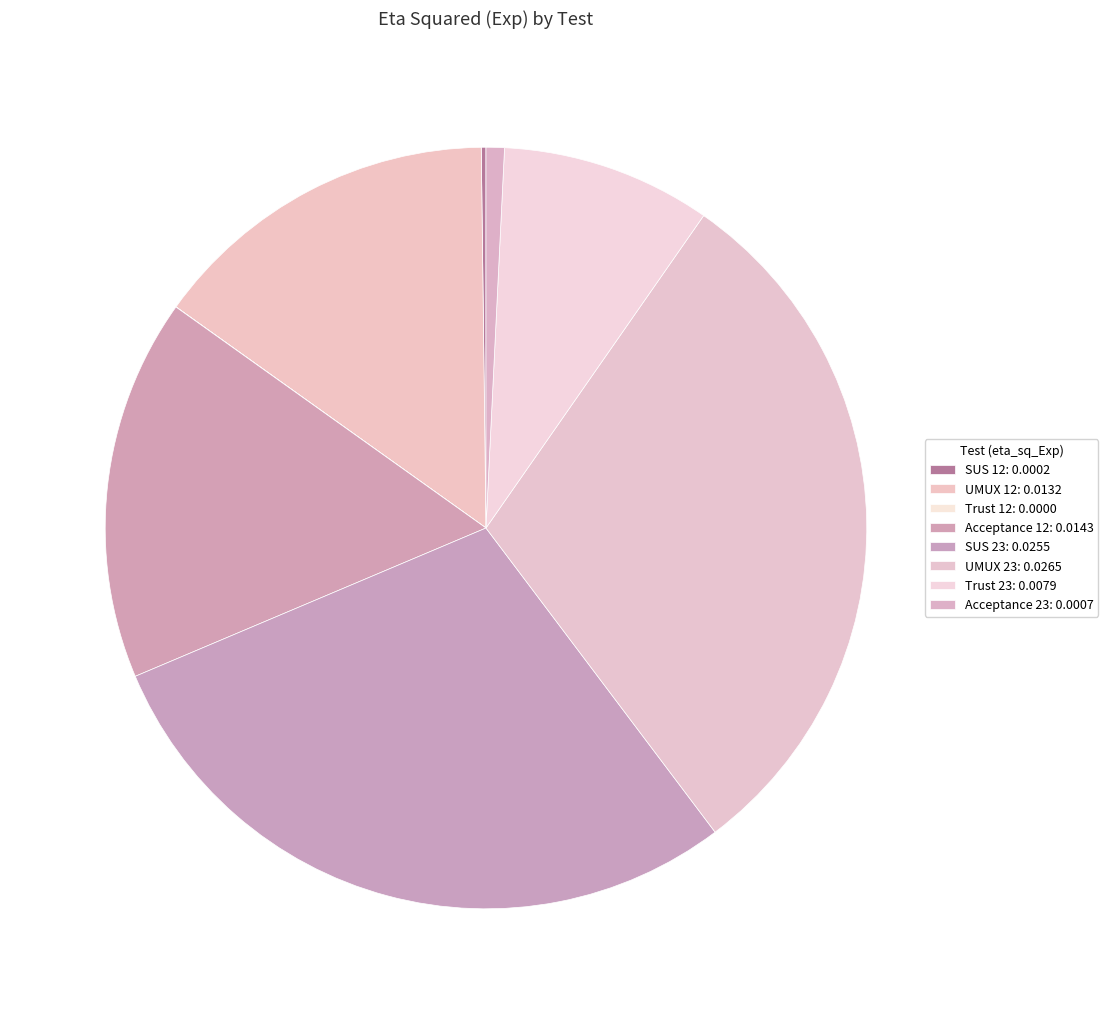

Between SUS 12 and UMUX 23, which is larger?

UMUX 23